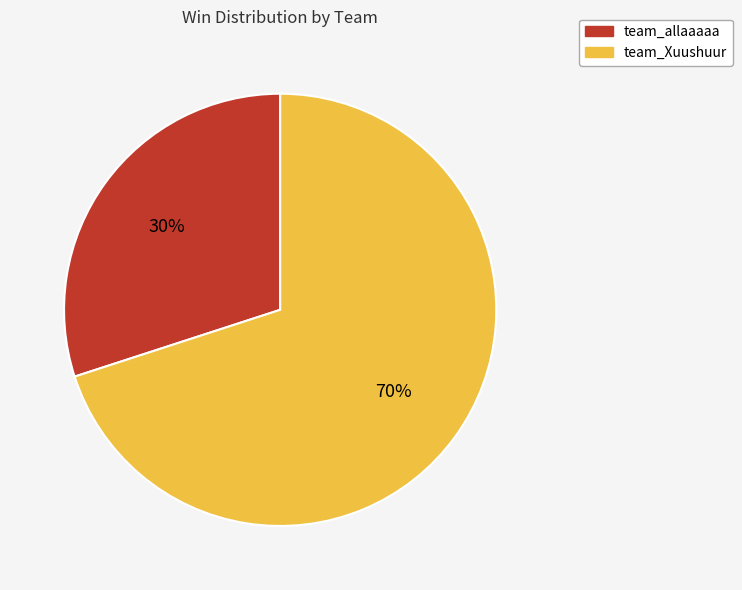

To the nearest percent, what is the difference between the team_Xuushuur and team_allaaaaa slice percentages?

40%